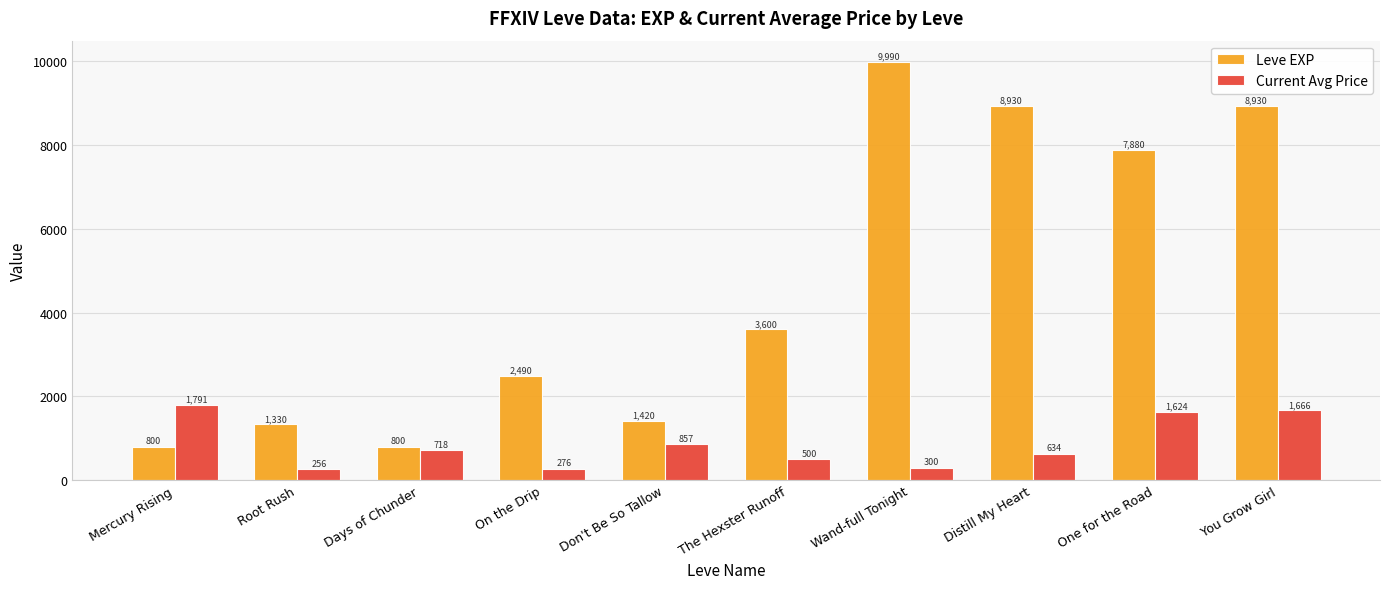

True or false: Current Avg Price has a value of 857 at Don't Be So Tallow.

True